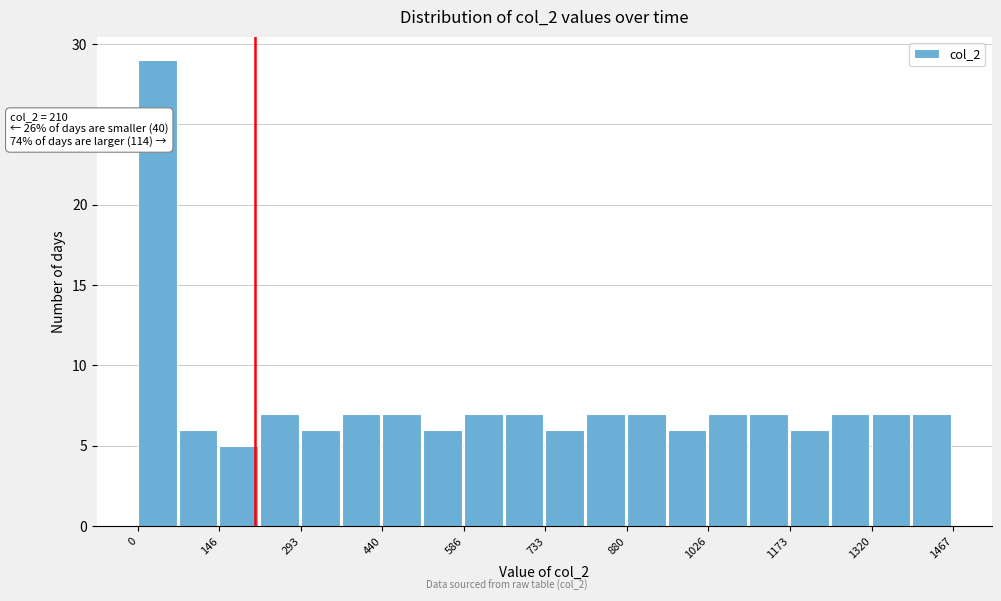

Around what value on the x-axis is the tallest bar? Give the approximate position of its centre, as read against the axis.

40